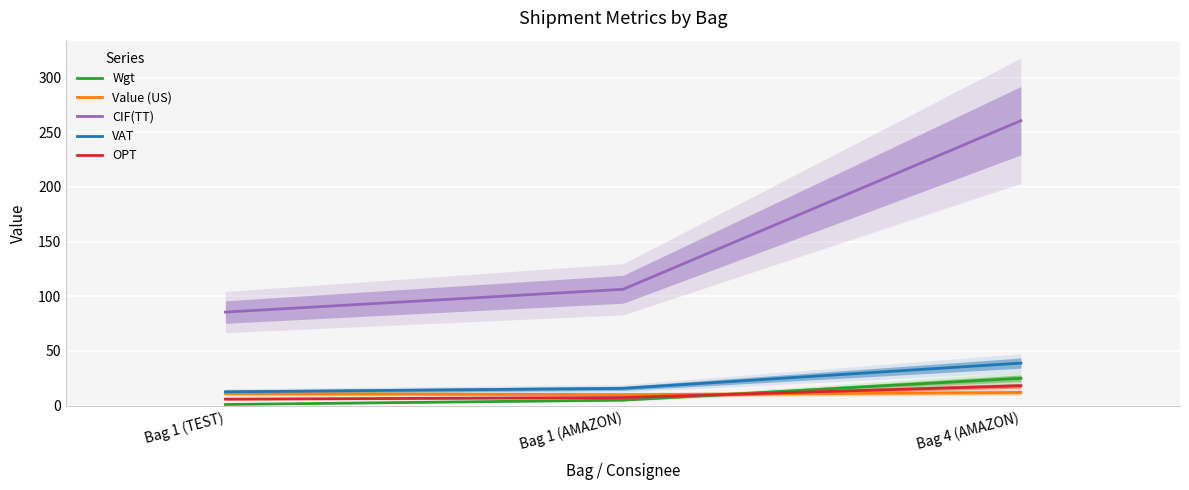

What are all the series names shown in the legend?

Wgt, Value (US), CIF(TT), VAT, OPT